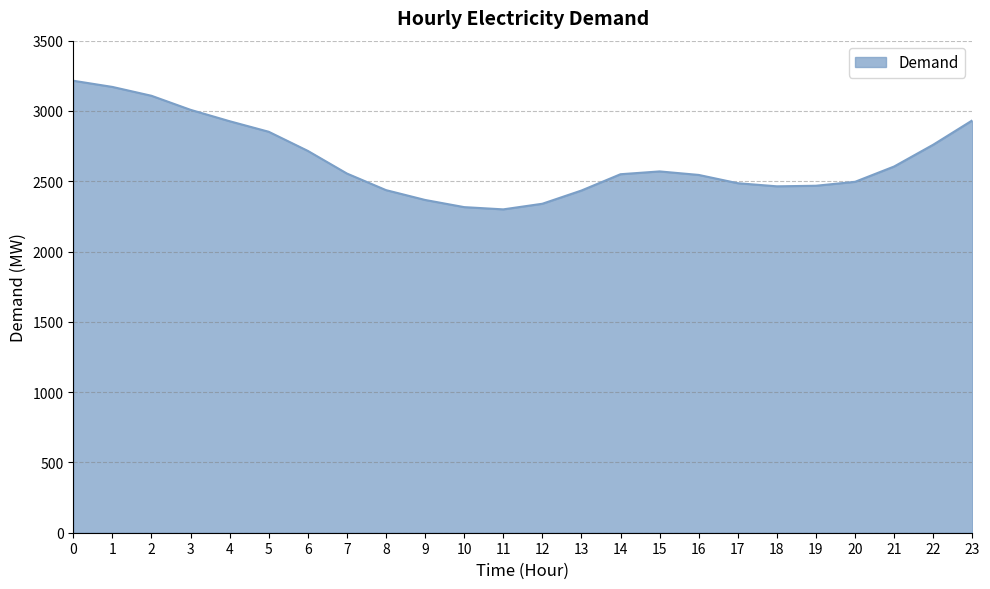

What is the average value?

2651